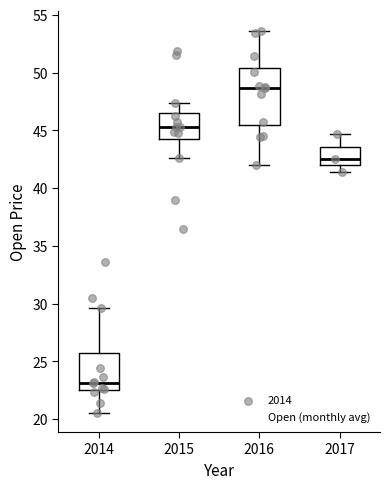

Reading left to right, read every box against the y-axis: the position of its median line, the range the box covers, and the ends of its whiskers. The values are not printed on the chart, so give them approximately, as read against the axis.

2014: median 23.0, box 22.5 to 25.5, whiskers 20.5 to 29.5
2015: median 45.5, box 44.0 to 46.5, whiskers 42.5 to 47.5
2016: median 48.5, box 45.5 to 50.5, whiskers 42.0 to 53.5
2017: median 42.5, box 42.0 to 43.5, whiskers 41.5 to 44.5